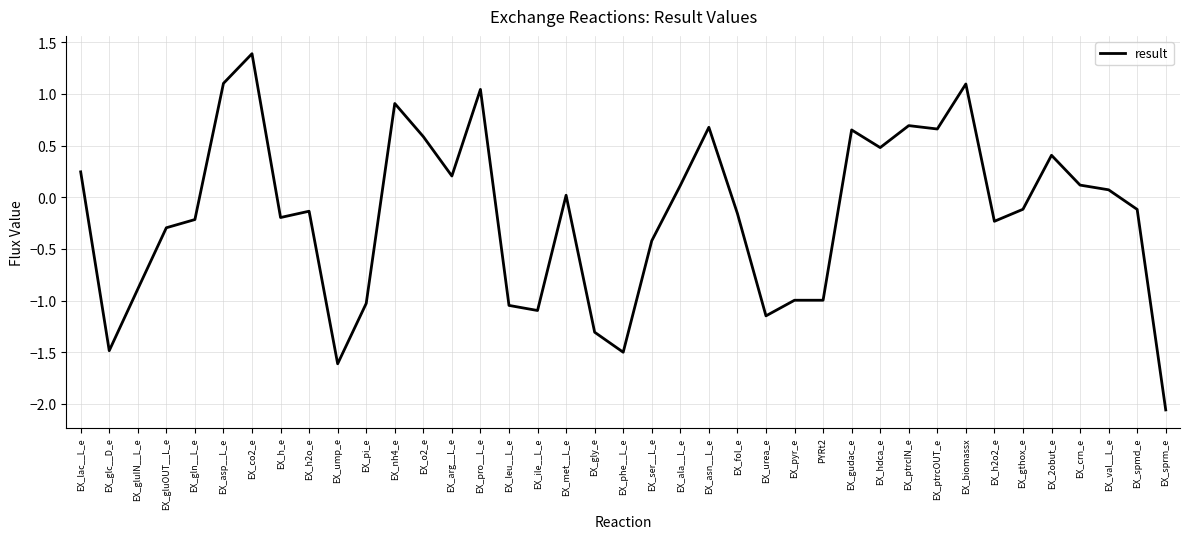

At which label does the data first exceed 0?

EX_lac__L_e